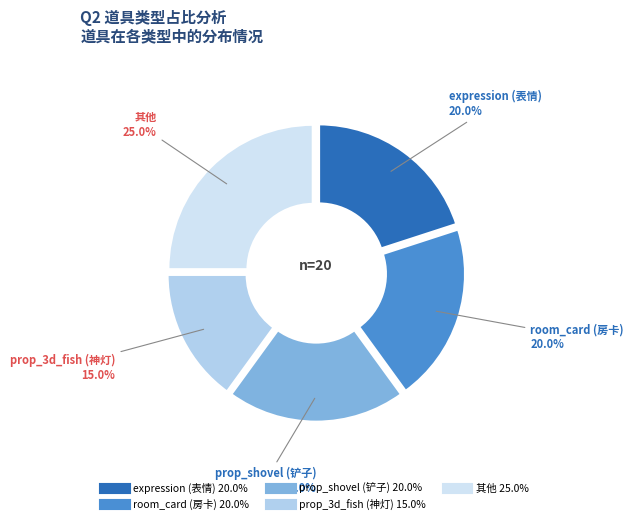

To the nearest percent, what is the difference between the largest and smallest slice percentages?

10%